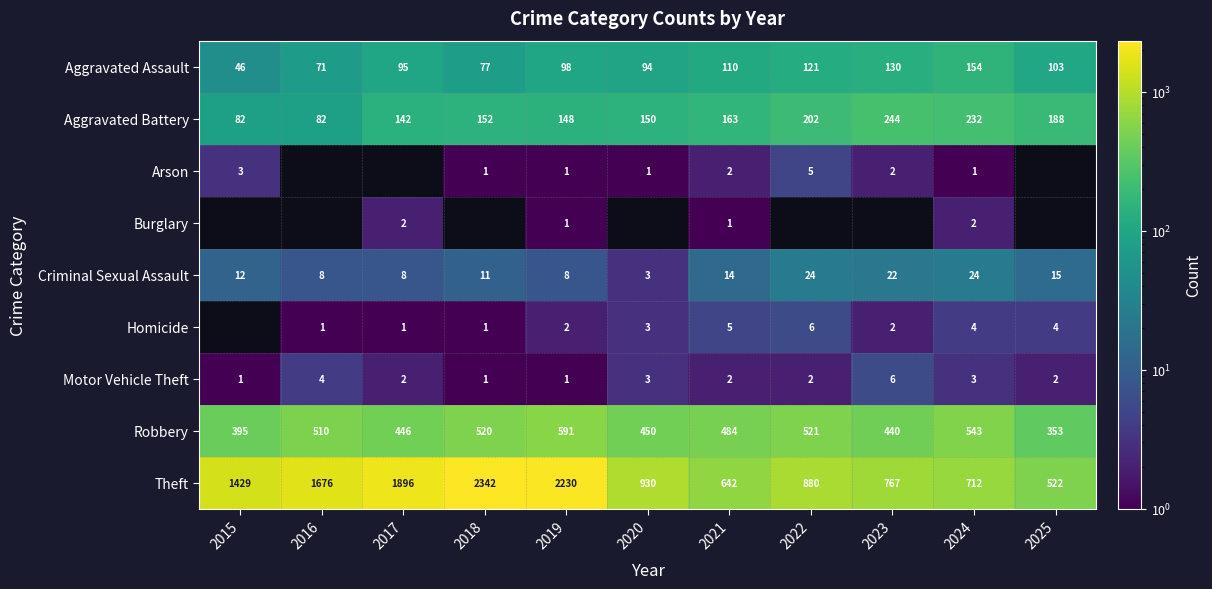

Which category has the lowest value across all series?

2015